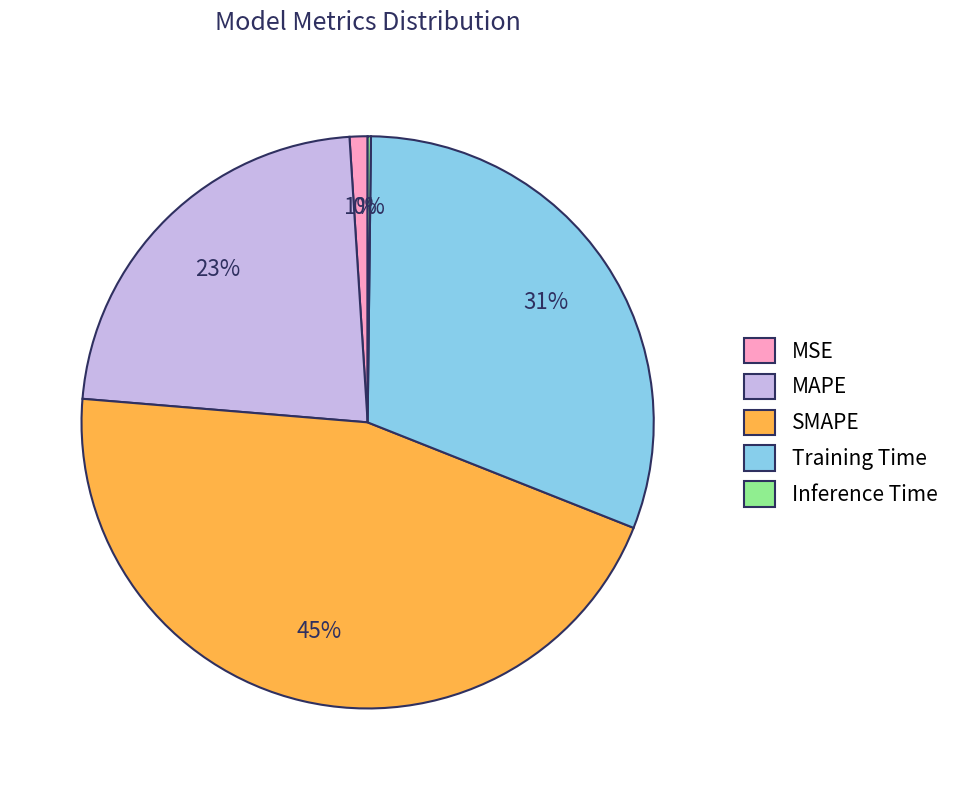

Is there any slice that represents more than half of the pie?

No